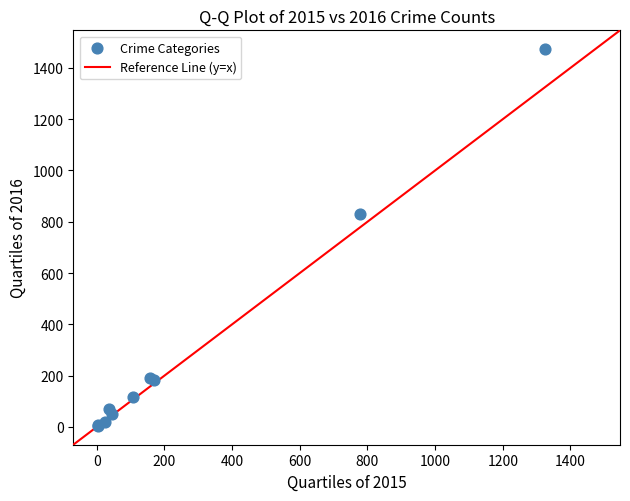

What Y value in the scatter plot is closest to 738?

832